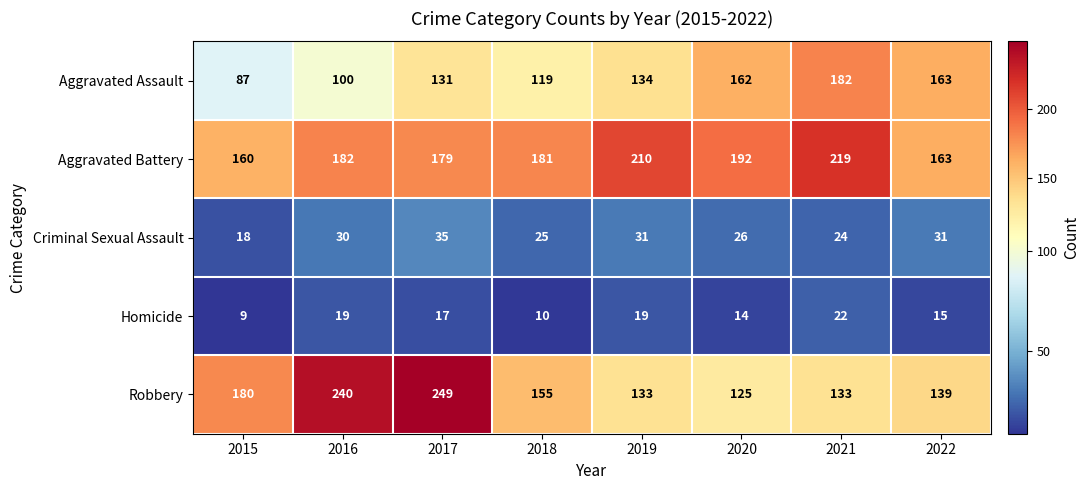

What is the highest value of the Criminal Sexual Assault series?

35